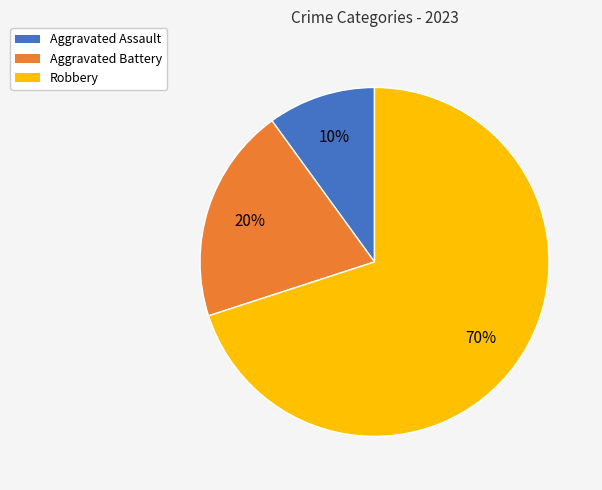

Is the sum of Robbery and Aggravated Battery greater than half?

Yes